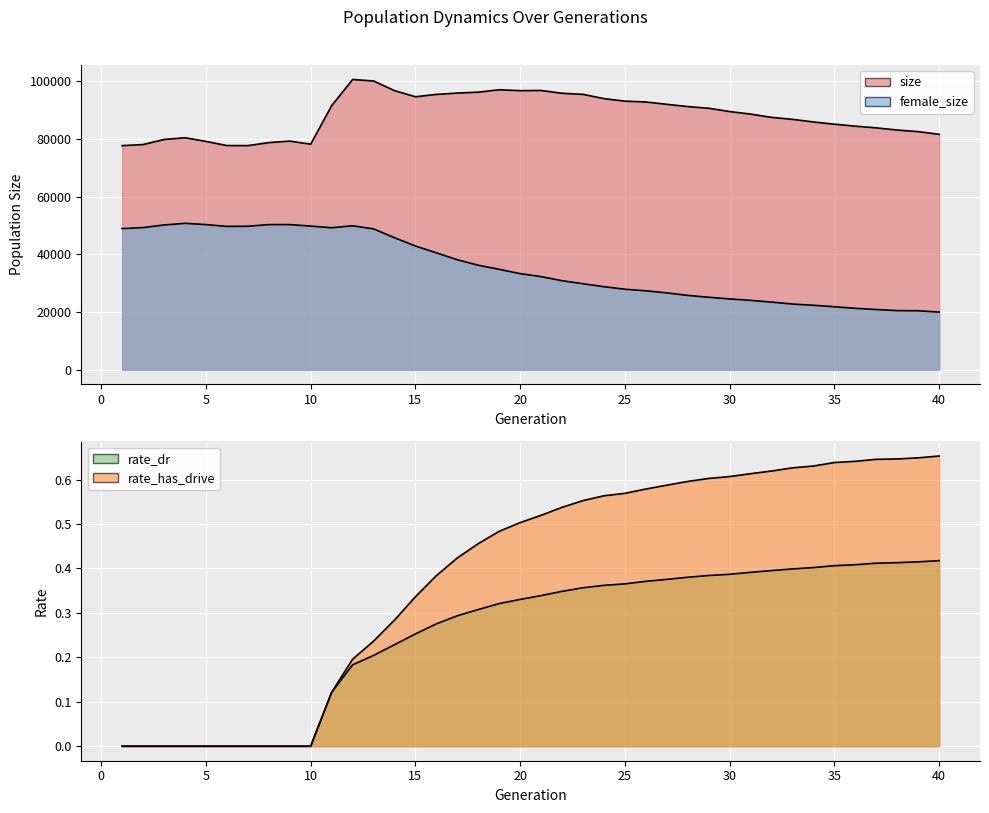

True or false: rate_dr and size intersect in this chart.

False